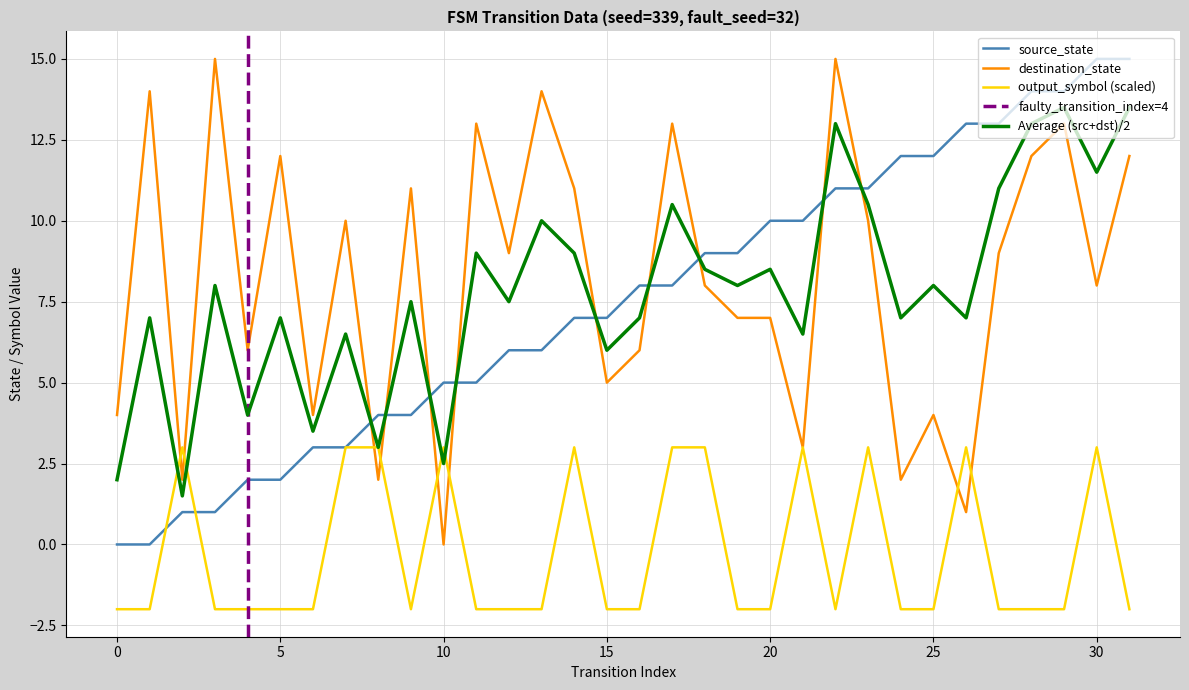

What is the difference between the second highest and minimum values in the source_state series?

15.0